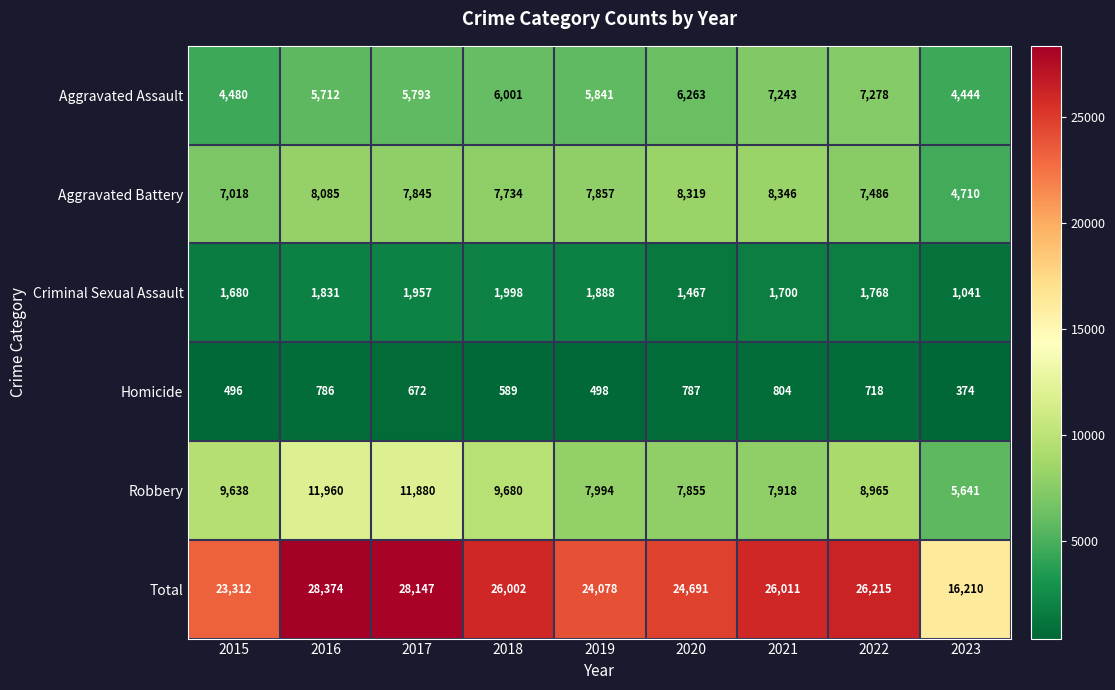

Count the number of categories in the chart.

9